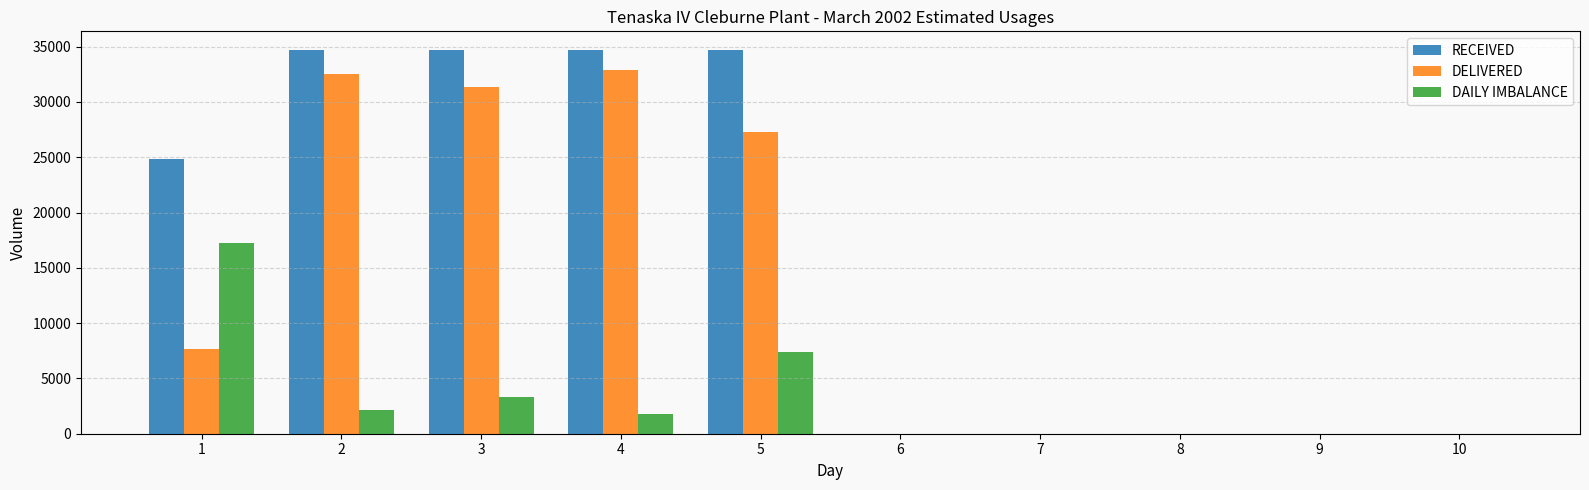

Read the RECEIVED value at 4.

34650.0